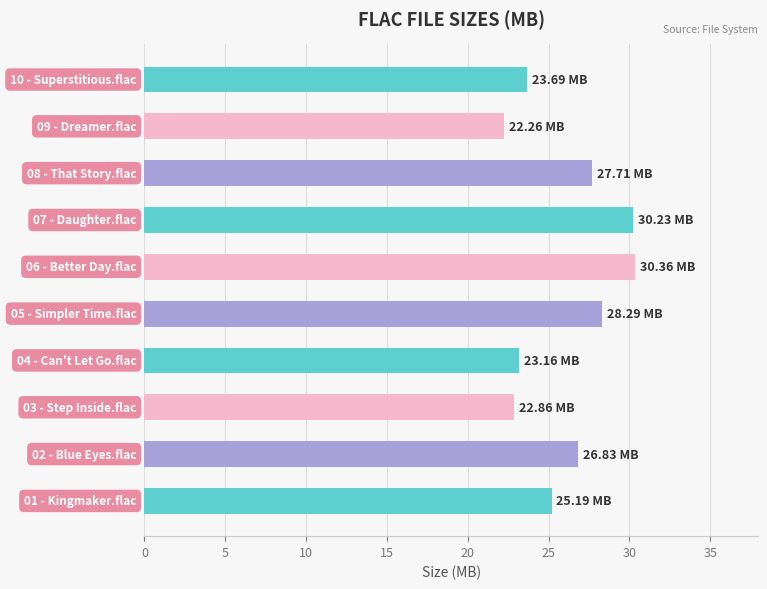

What is the sum of all values?

260.6